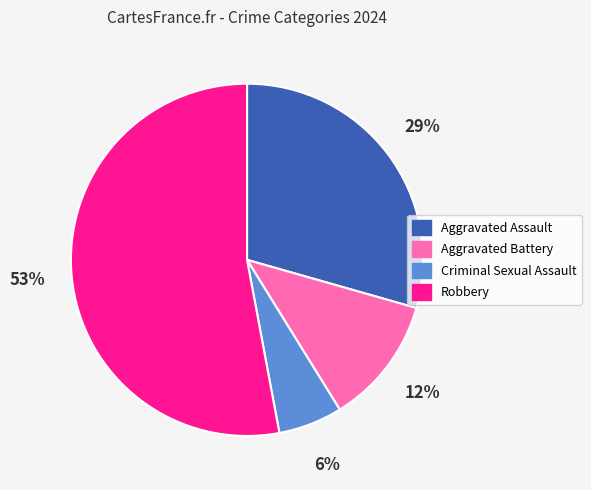

What is the majority slice?

Robbery